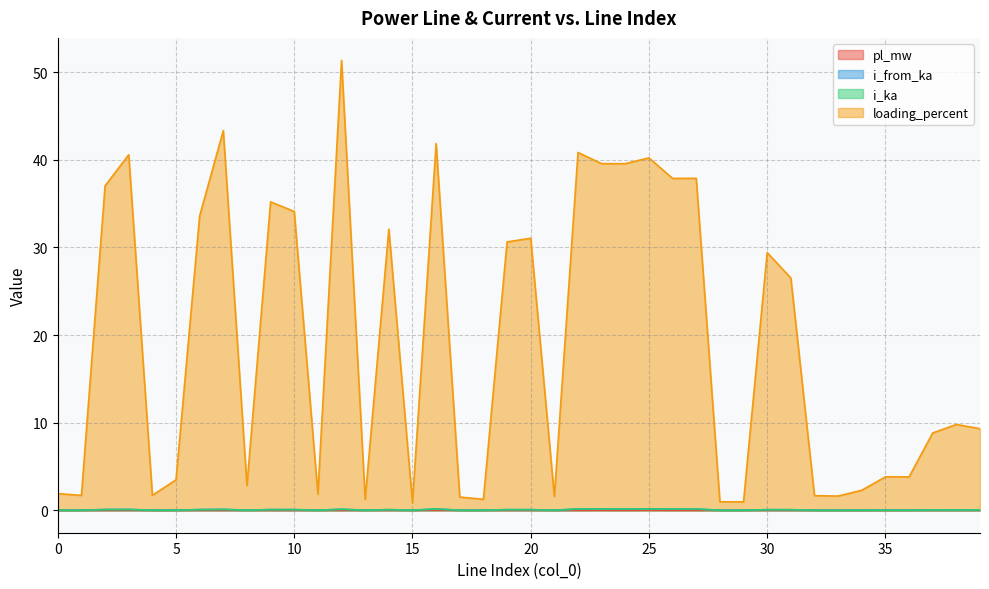

Count the number of categories in the chart.

40